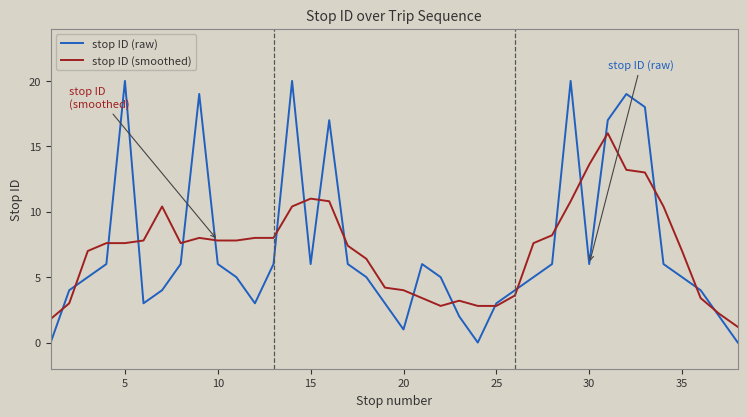

Rank the series by their maximum value, from highest to lowest.

stop ID (raw), stop ID (smoothed)